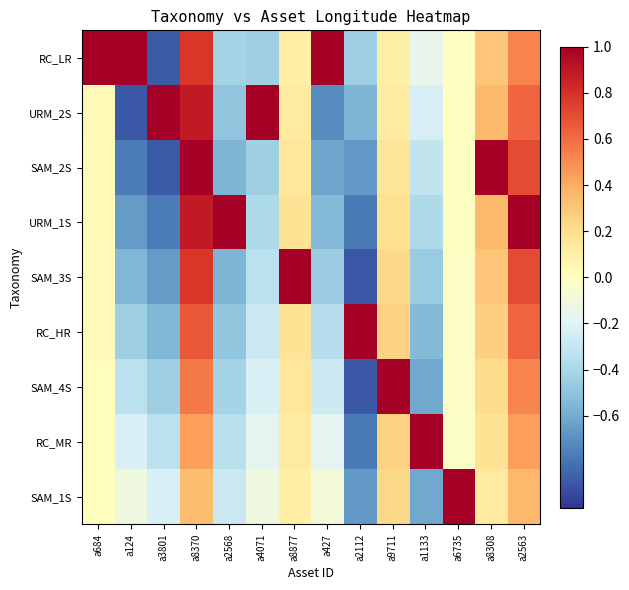

Which category has the lowest value across all series?

a2112